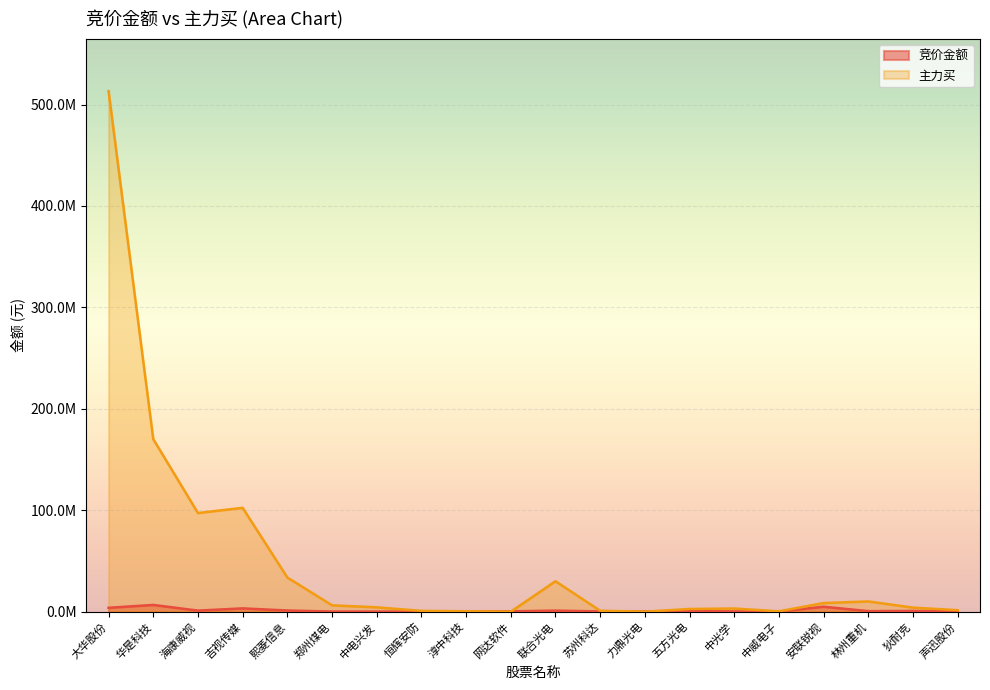

At which label is 竞价金额 closest to 3377101?

吉视传媒